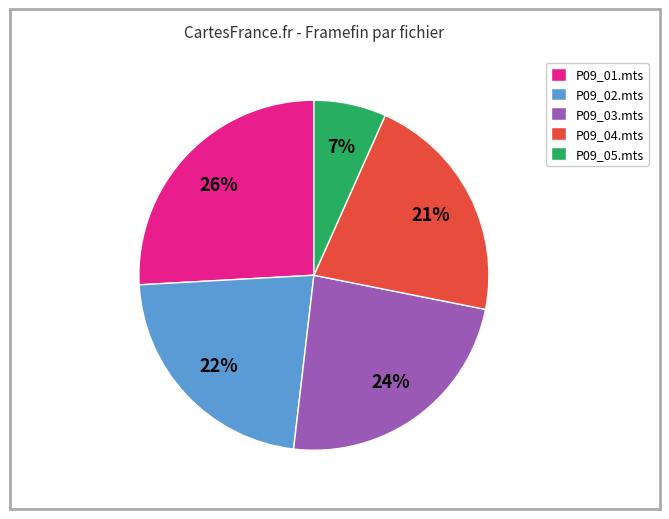

To the nearest percent, what percentage of the pie is P09_01.mts?

26%